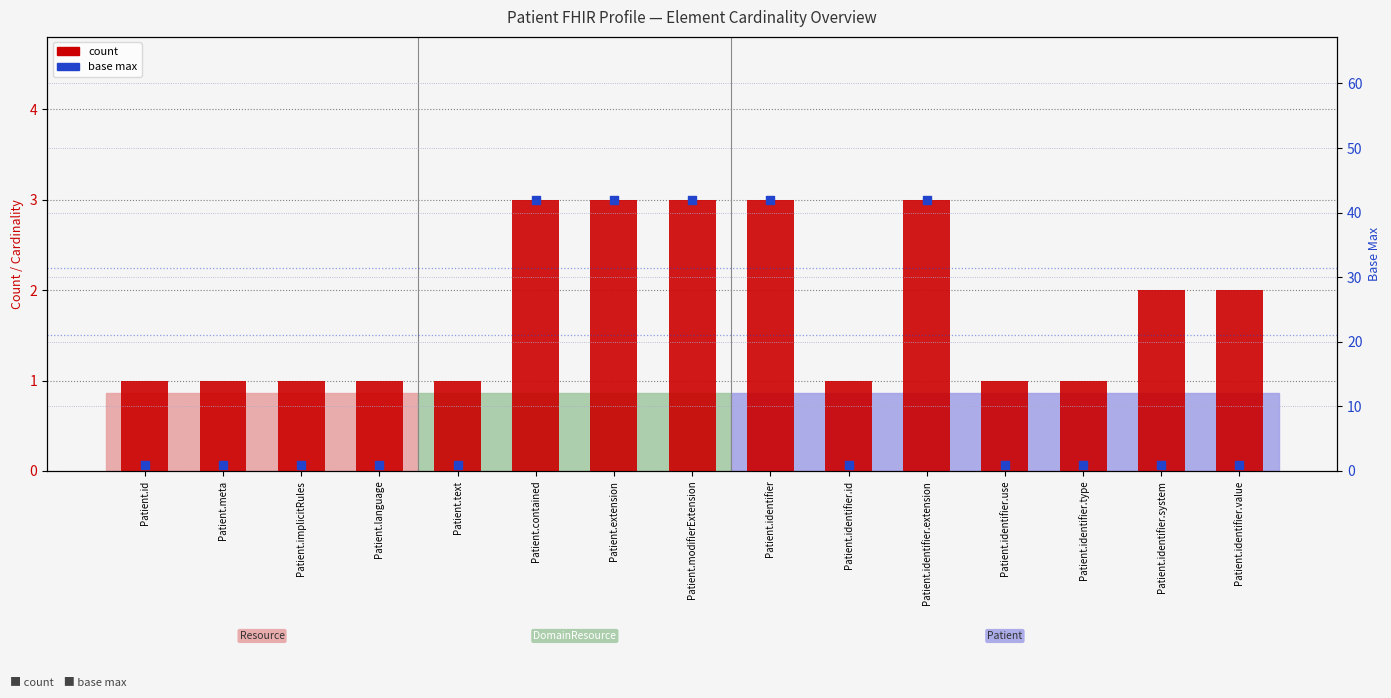

At how many categories does at least one series exceed 35?

5